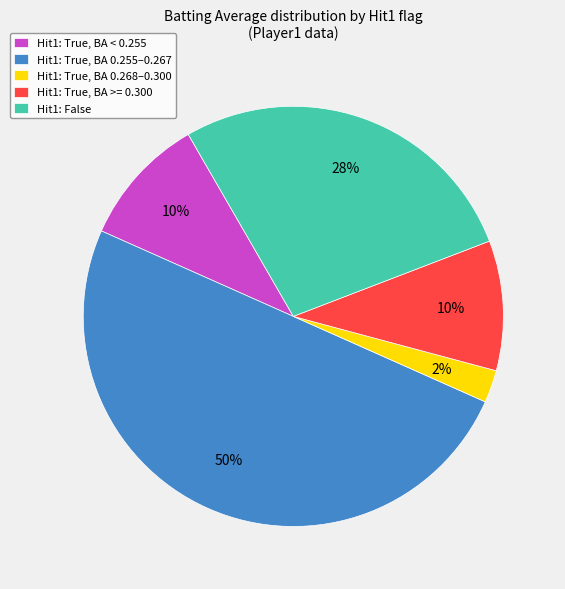

Which category has the biggest portion of the pie?

Hit1: True, BA 0.255–0.267